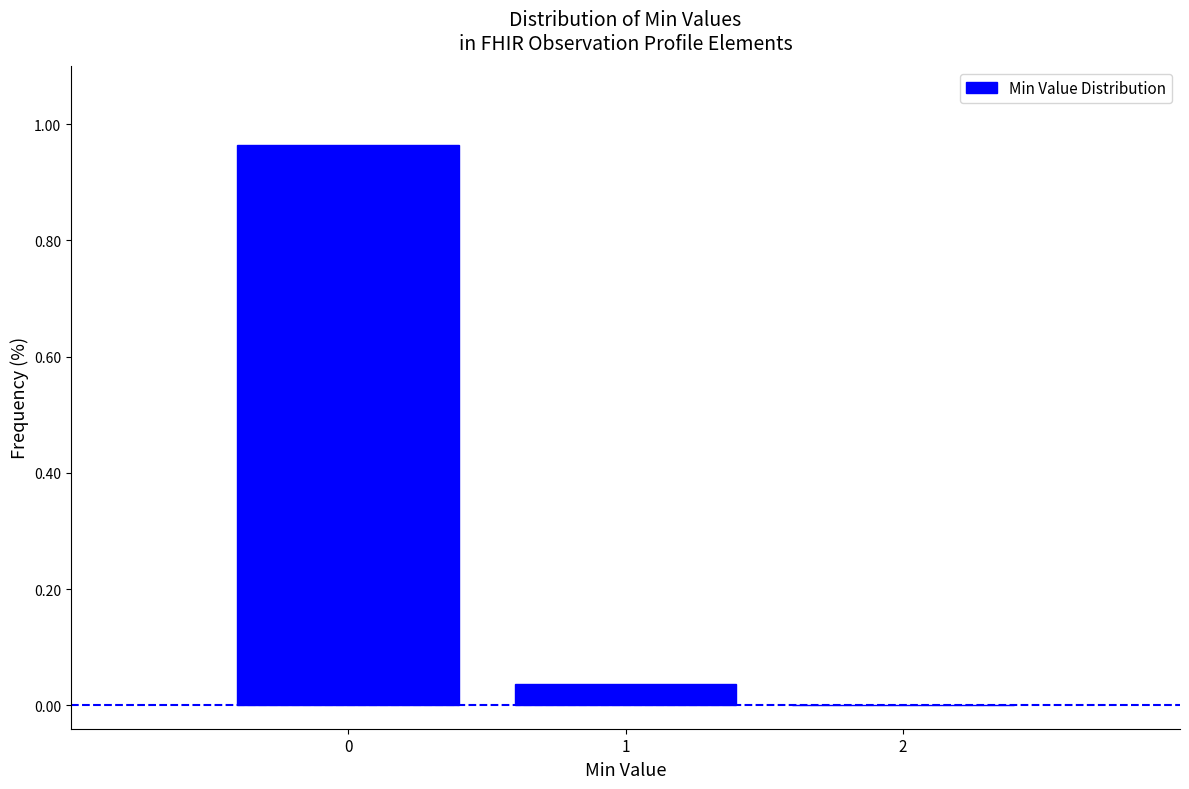

Reading left to right, list every bar in this chart as the range it spans on the x-axis followed by its height. The values are not printed on the chart, so give them approximately, as read against the axis.

-0.5 to 0.5: 0.96
0.5 to 1.5: 0.04
1.5 to 2.5: 0